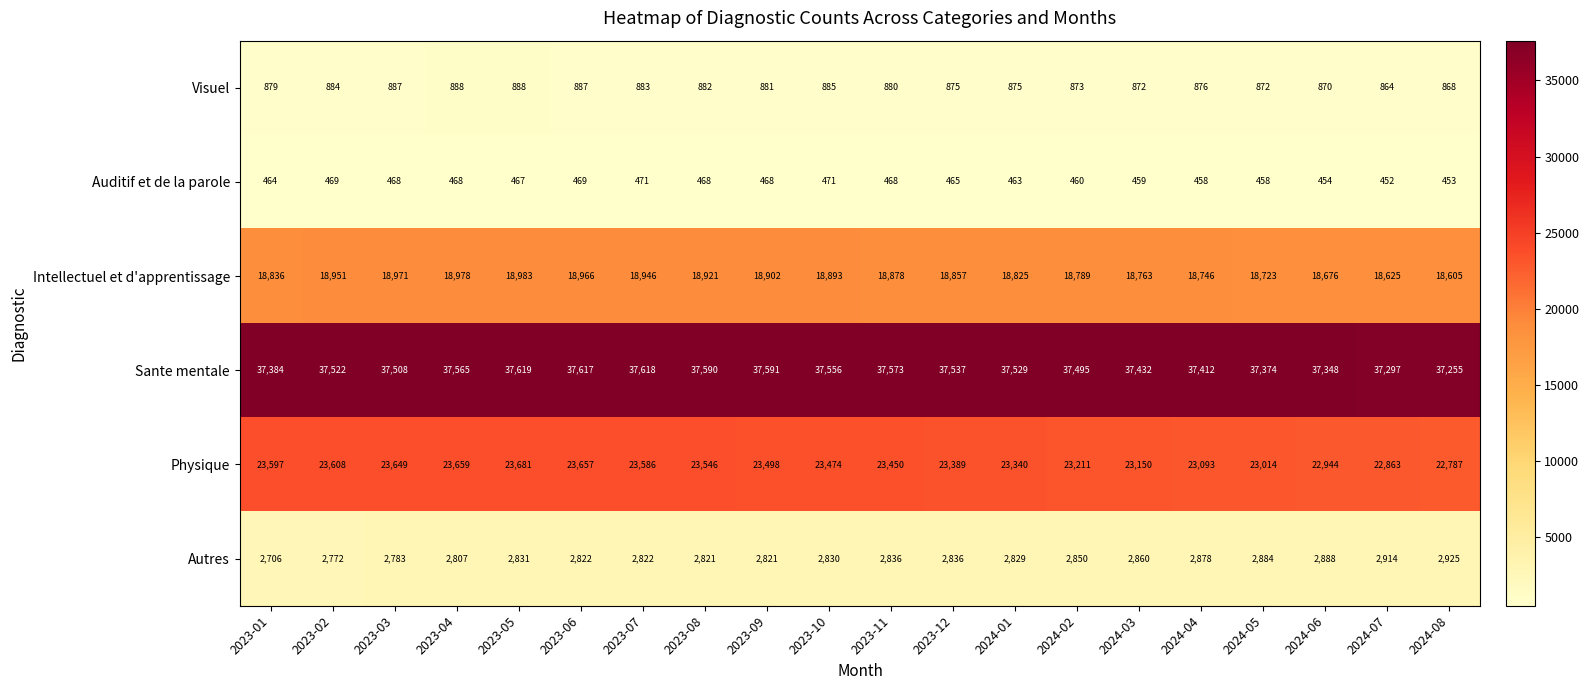

Which series changed the most between 2023-11 and 2024-01?

Physique